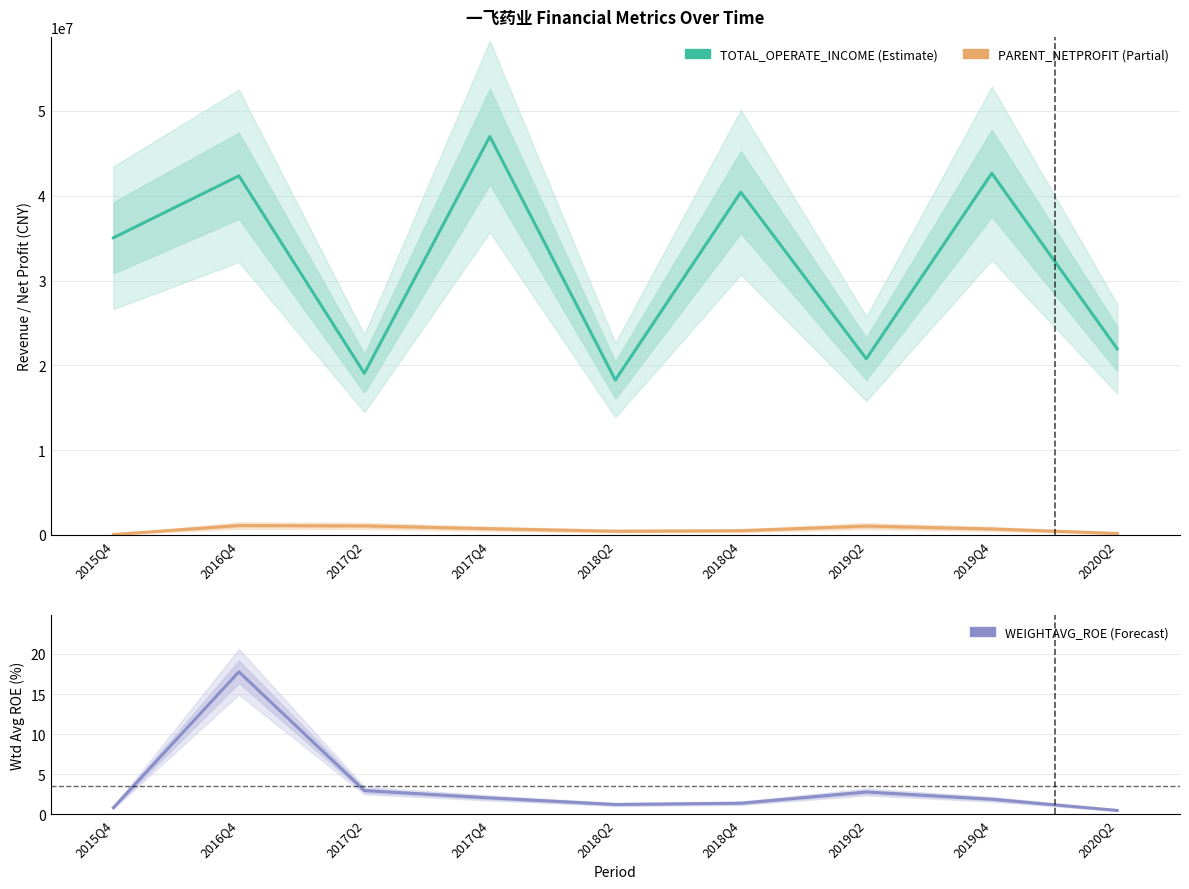

The value of WEIGHTAVG_ROE at 2017Q4 is 2.0. True or false?

True